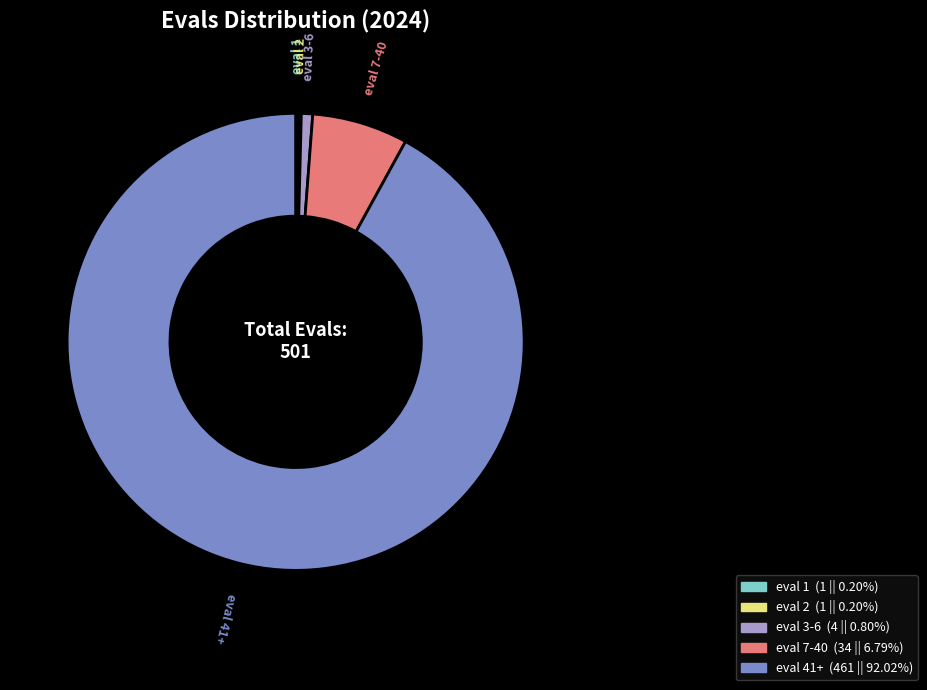

Is there any slice that represents more than half of the pie?

Yes